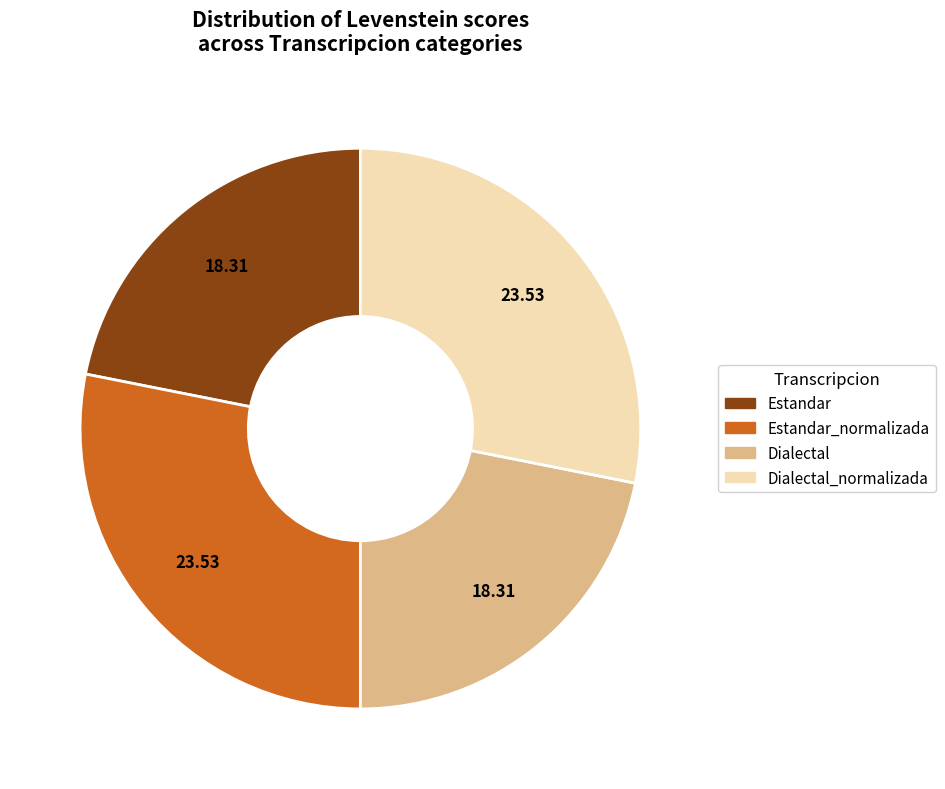

Is there a majority slice in this chart?

No